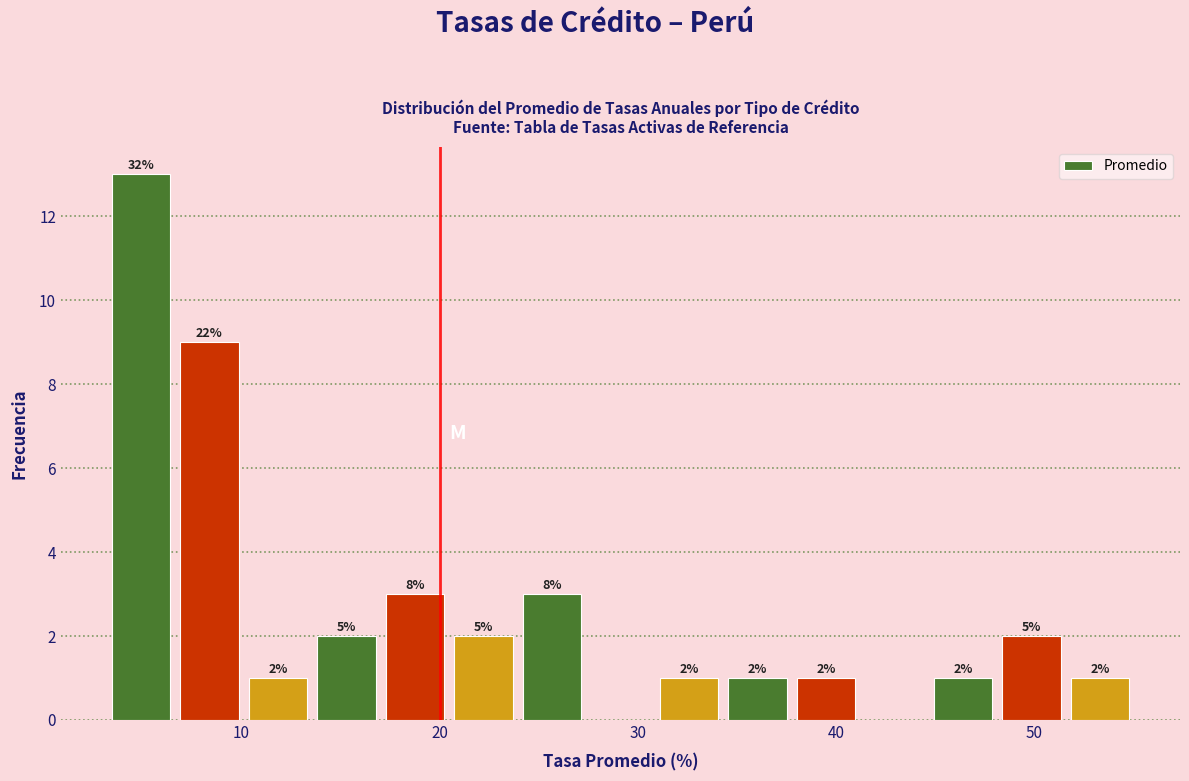

Around what value on the x-axis is the tallest bar? Give the approximate position of its centre, as read against the axis.

5